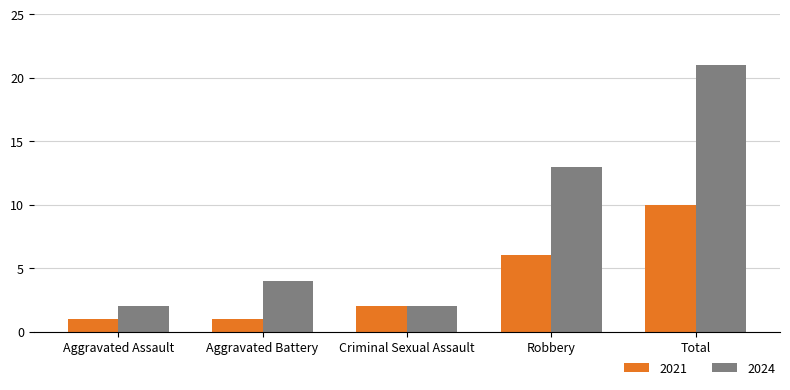

How many bars are there in total?

10